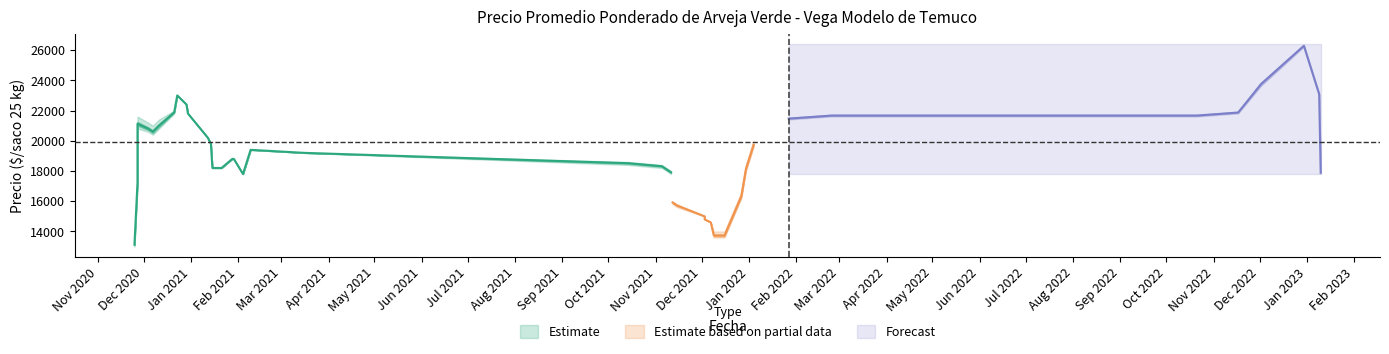

How many lines are shown in the chart?

3